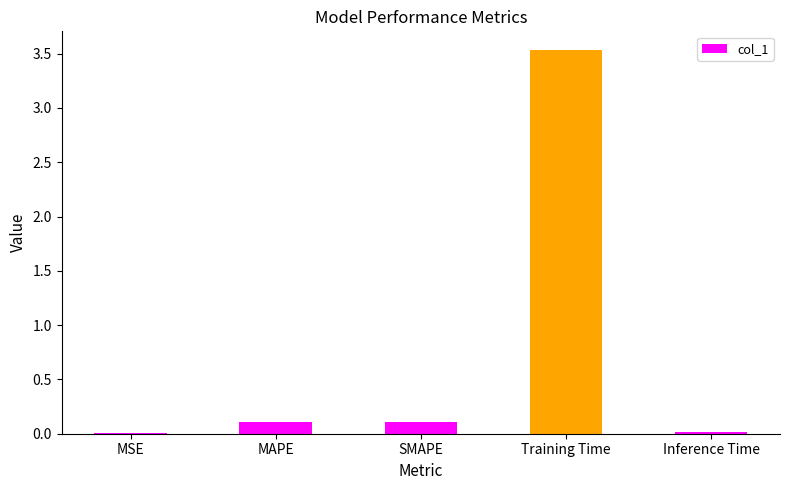

What is the sum of all values?

3.8